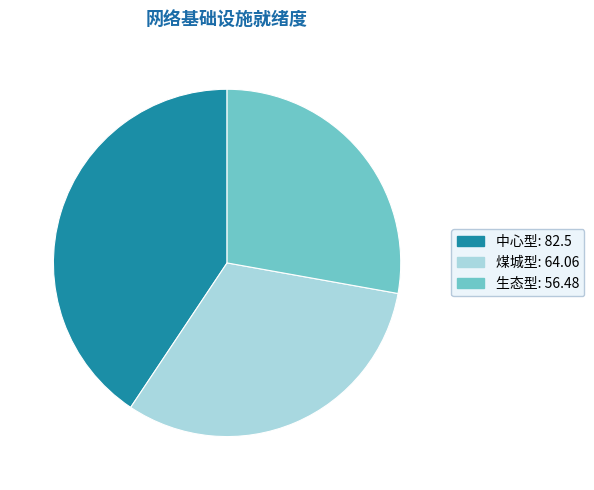

Combined, do 生态型 and 中心型 account for over 50%?

Yes